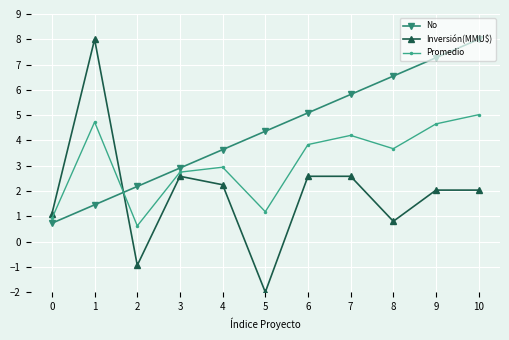

What is the total value across all series at 9?

14.0